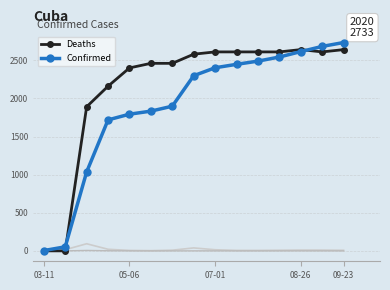

What is the highest value of the Confirmed series?

2733